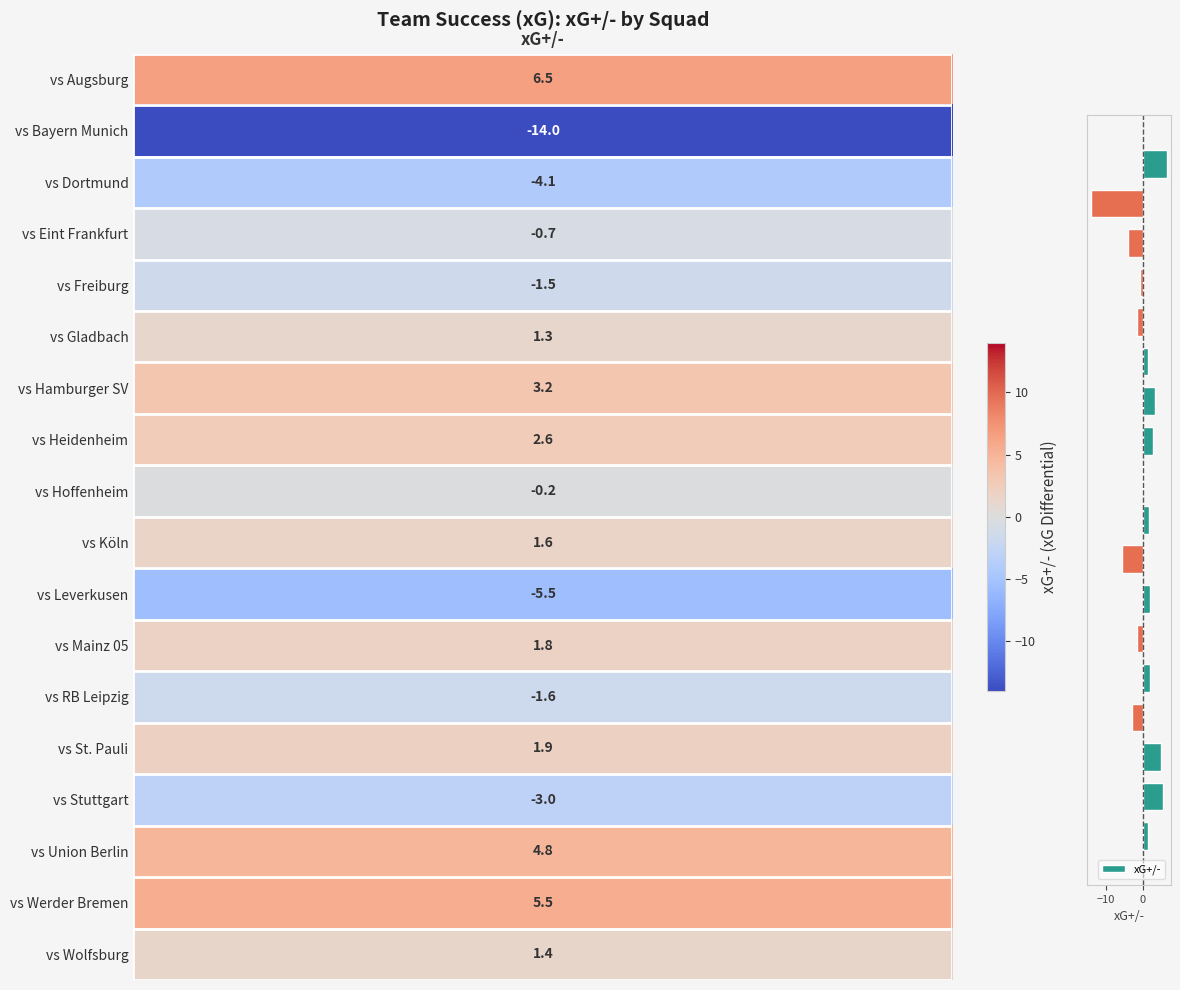

What is the value of the 2nd bar from the top?

-14.0